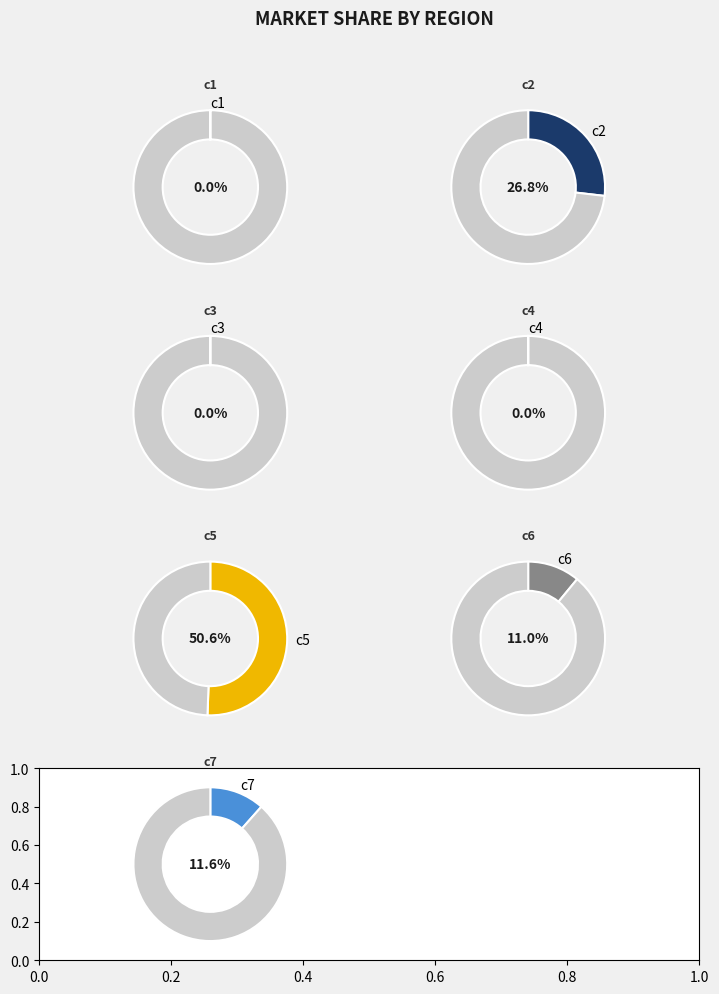

How many slices are in this pie chart?

7